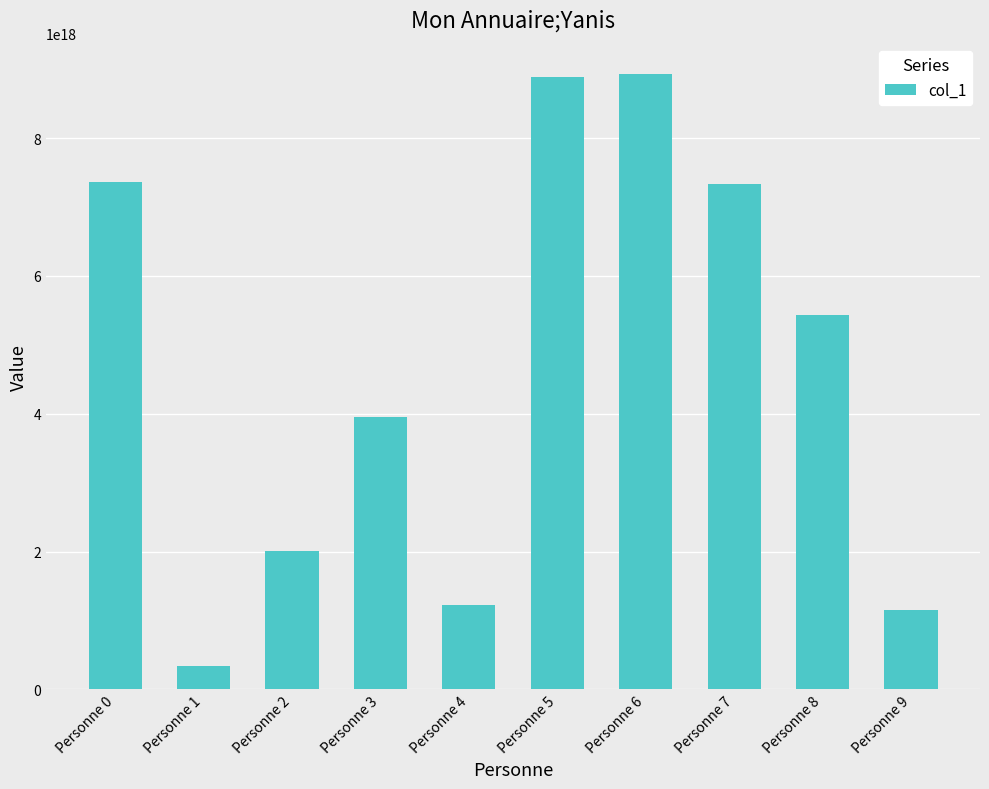

Is it true that the value at Personne 0 is 7358545102197544960?

True